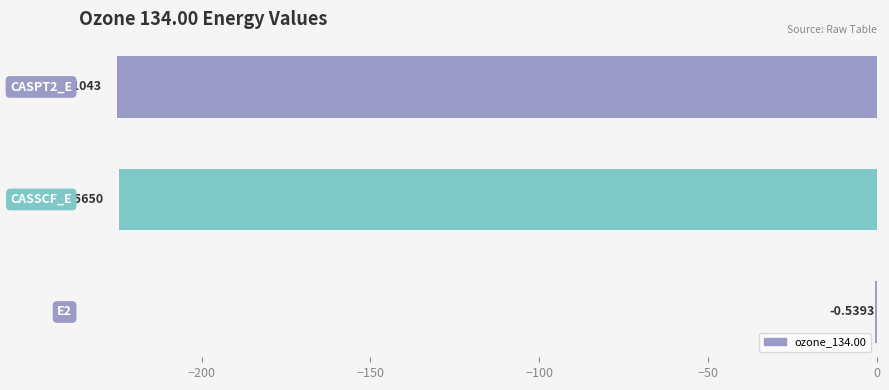

What is the sum of all values?

-450.2